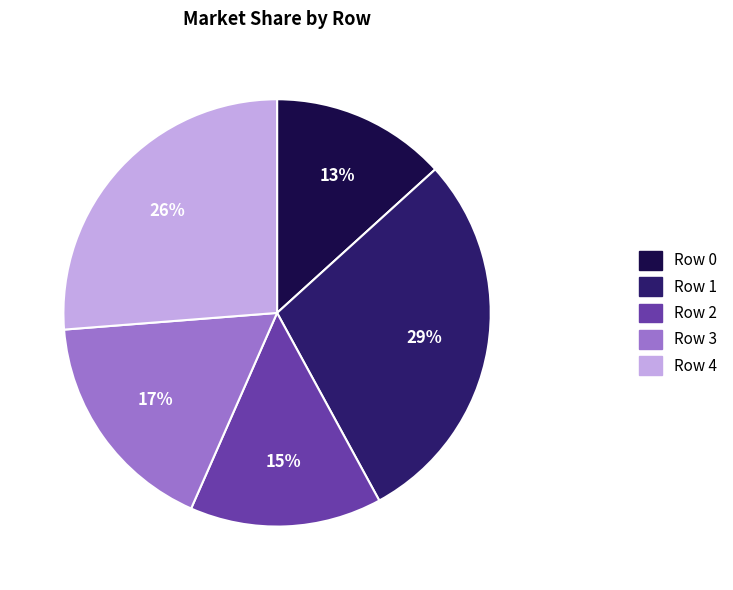

Is the sum of Row 3 and Row 0 greater than half?

No